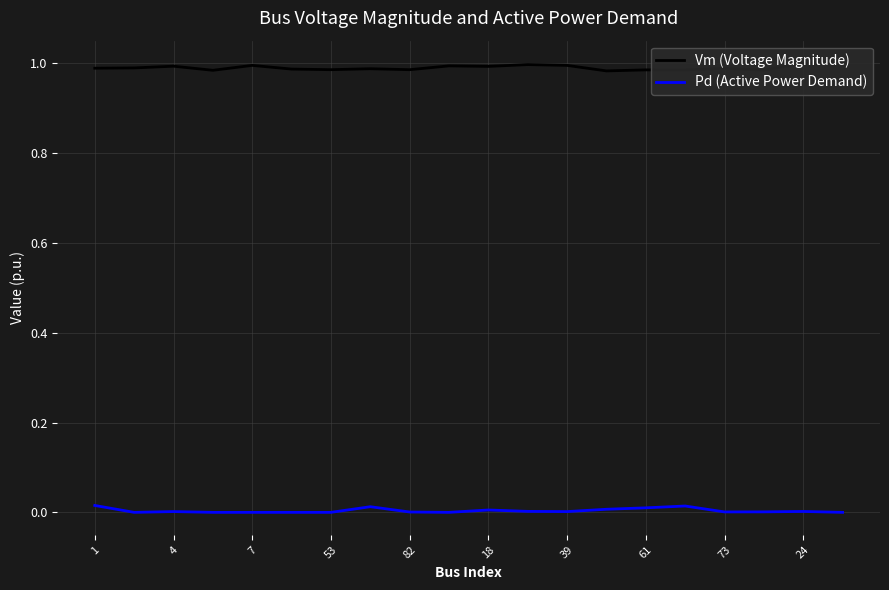

True or false: Vm (Voltage Magnitude) has more than 0 interior local peaks.

True